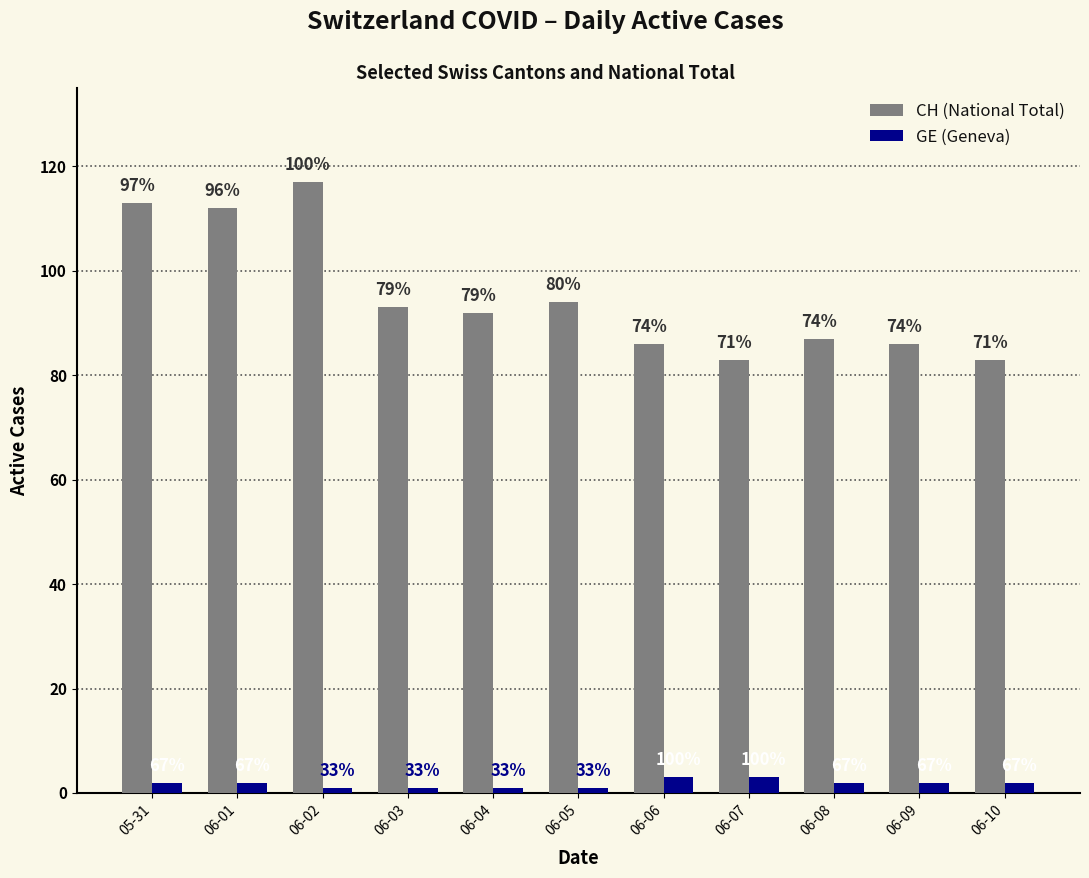

What value does the CH (National Total) series have at 06-06, to the nearest 5?

85